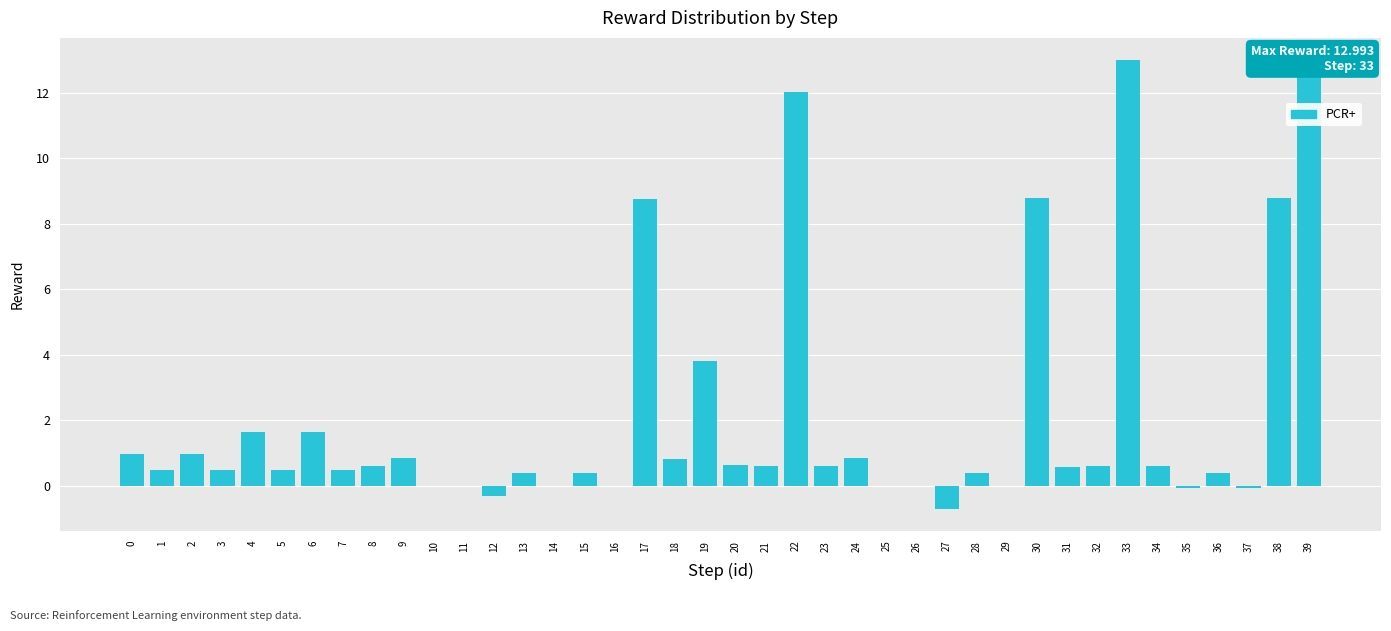

How many categories are shown in the chart?

40